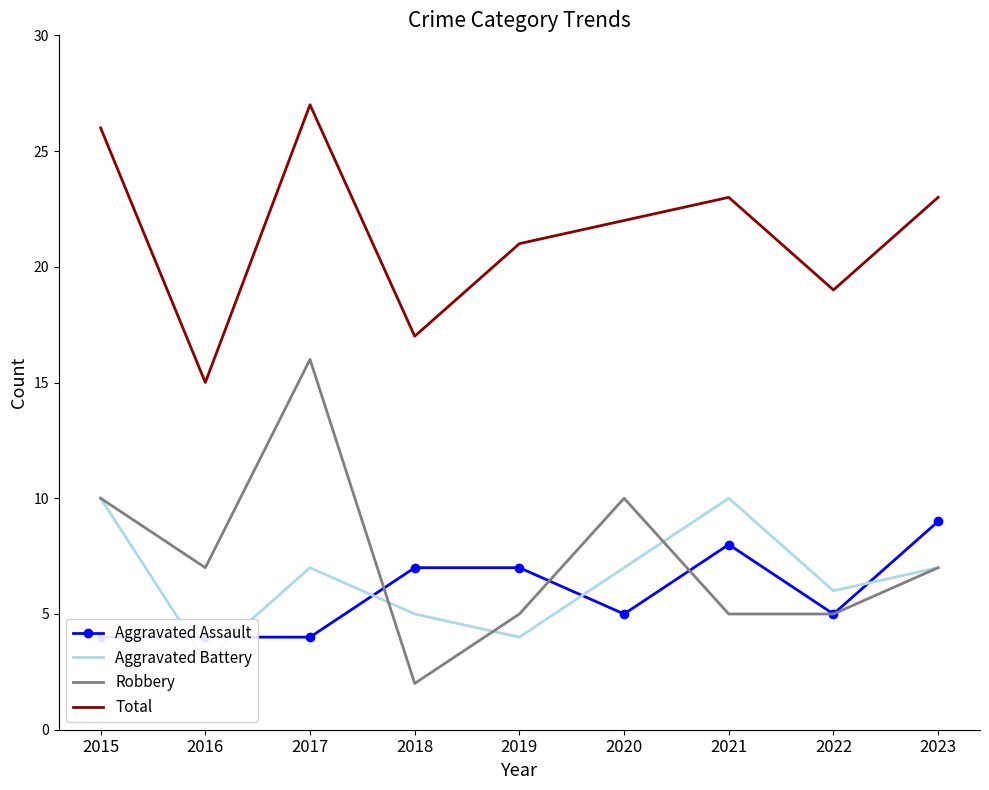

What is the value of the Aggravated Assault point at the 4th from the left?

7